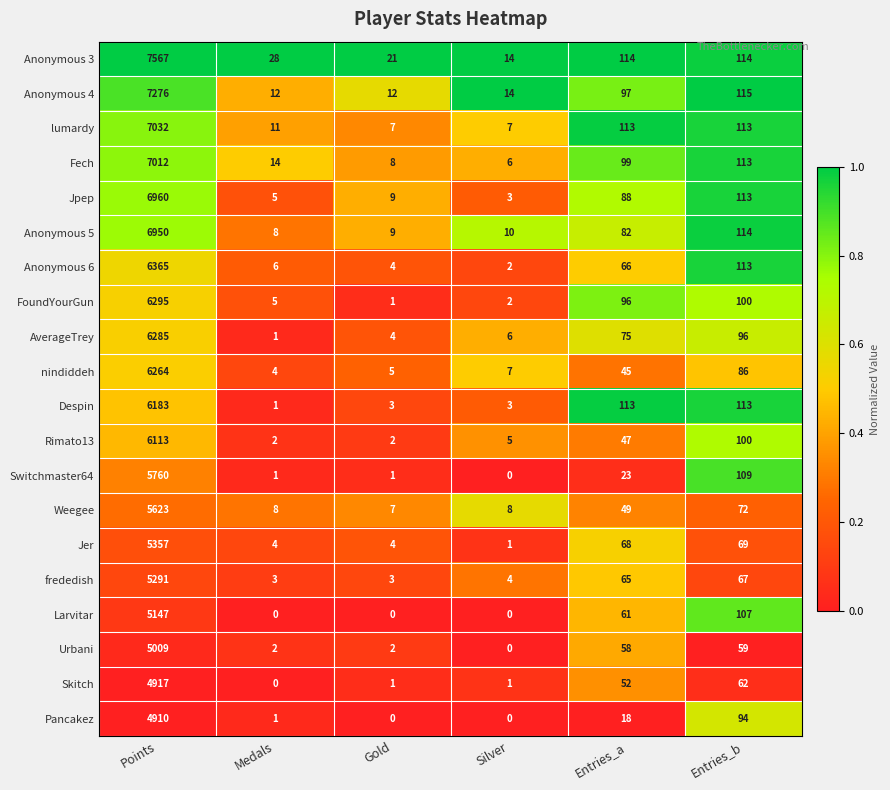

At which category does the chart reach its peak across all series?

Points